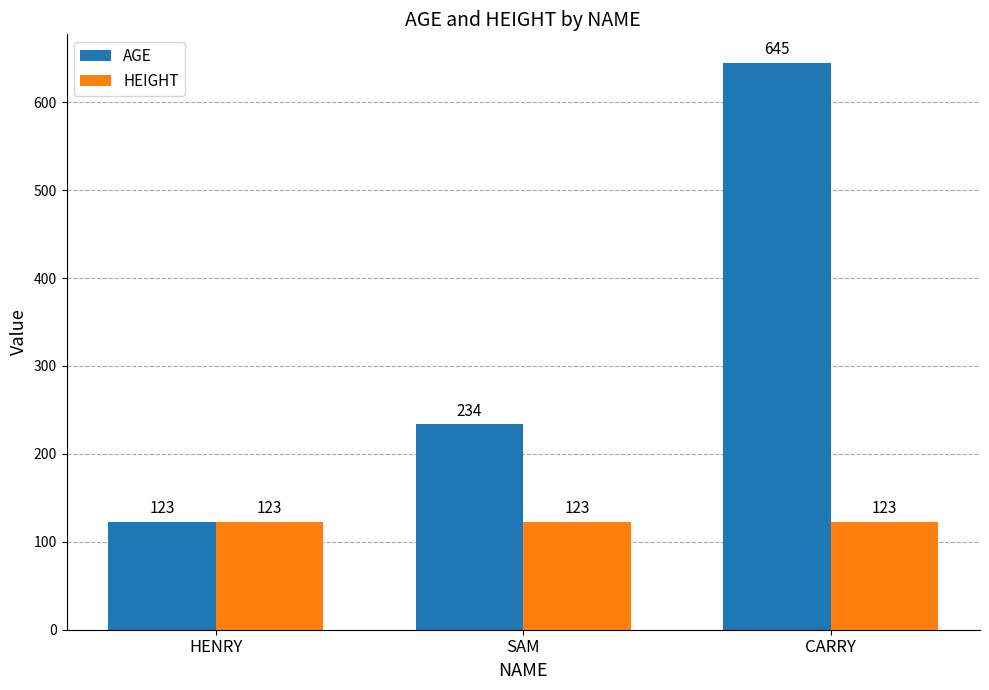

How many groups of bars are there?

3